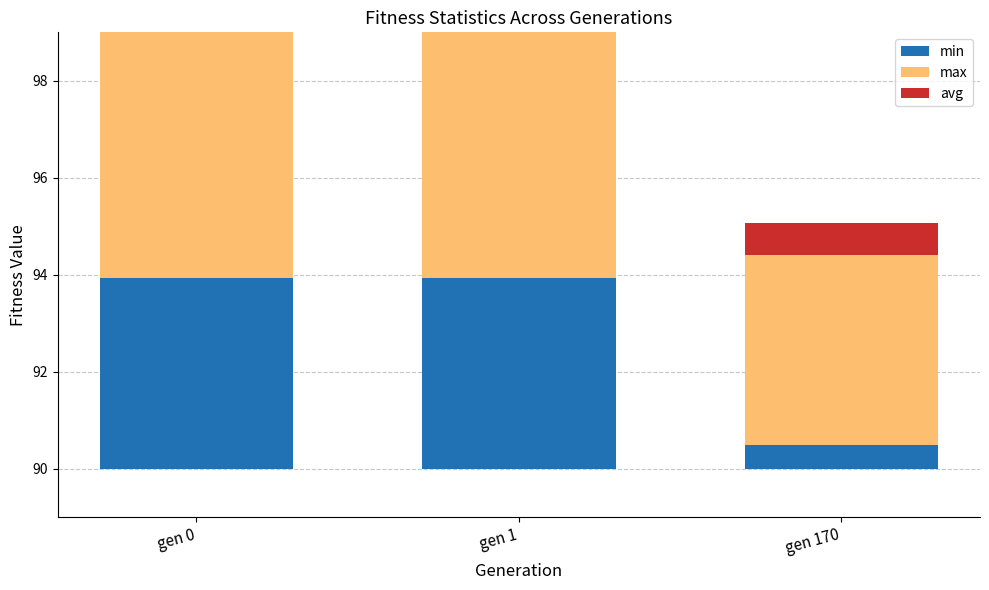

At which label is max closest to 5?

gen 170